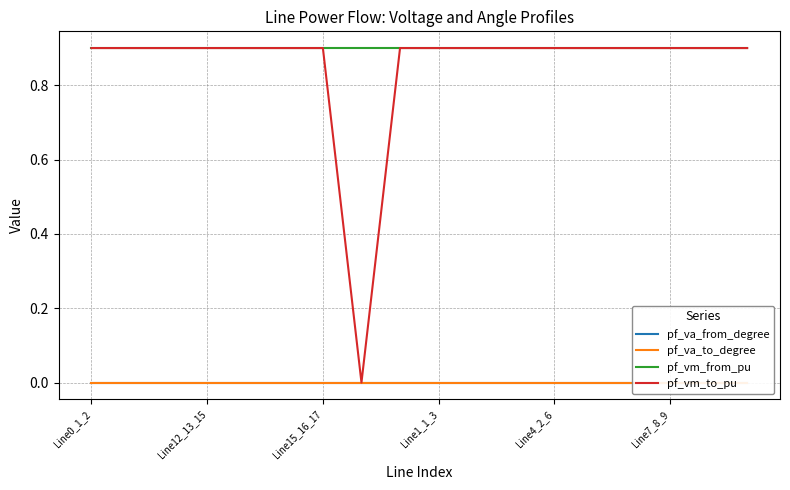

True or false: pf_vm_from_pu and pf_va_from_degree intersect in this chart.

False